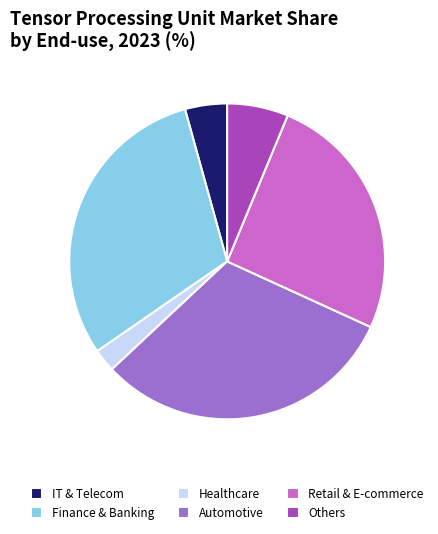

Approximately how many times larger is the value at Finance & Banking compared to Healthcare?

12.9